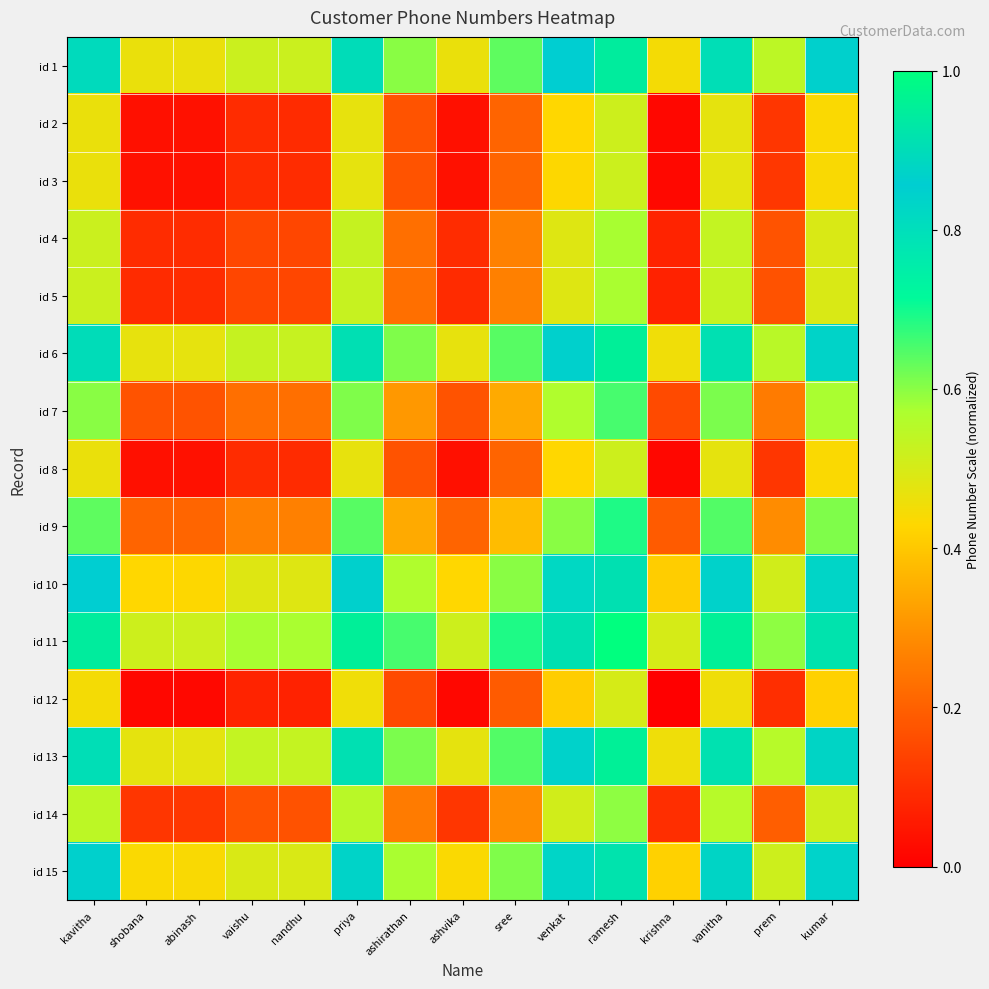

Which has a higher value, krishna or prem?

prem